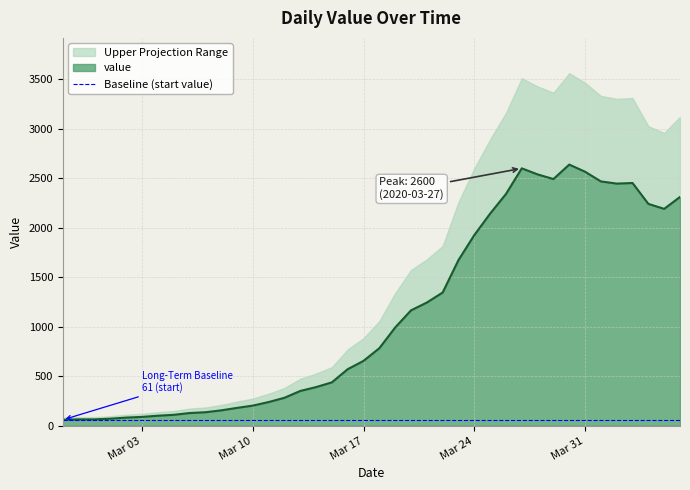

Which label corresponds to the smallest value in the chart?

2020-02-27